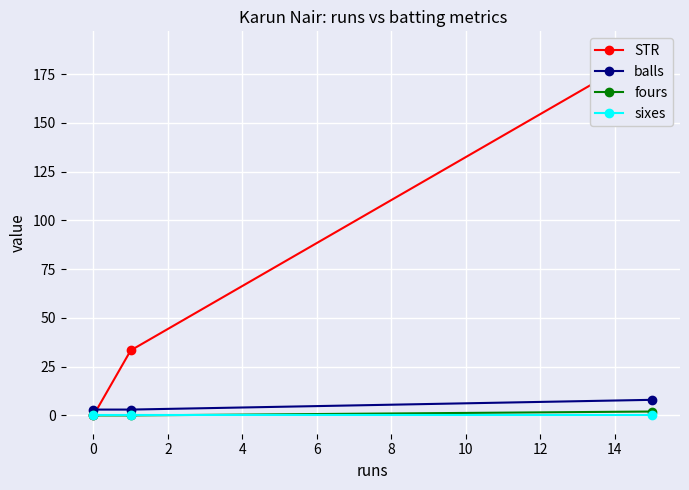

List the series in order of their peak value, highest first.

STR, balls, fours, sixes